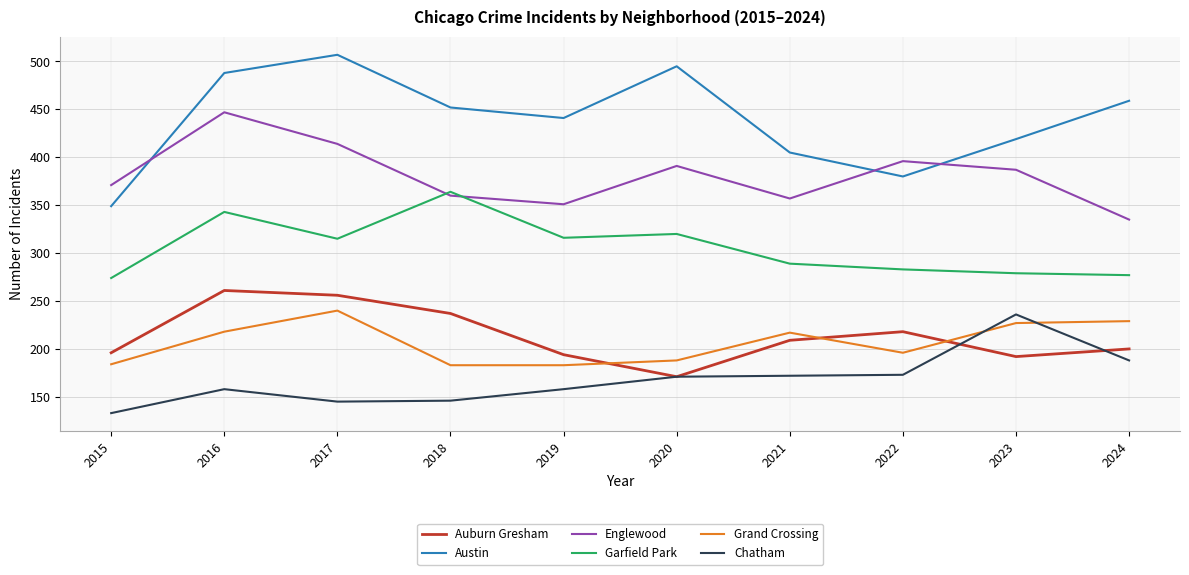

Which series has the largest total across all categories?

Austin